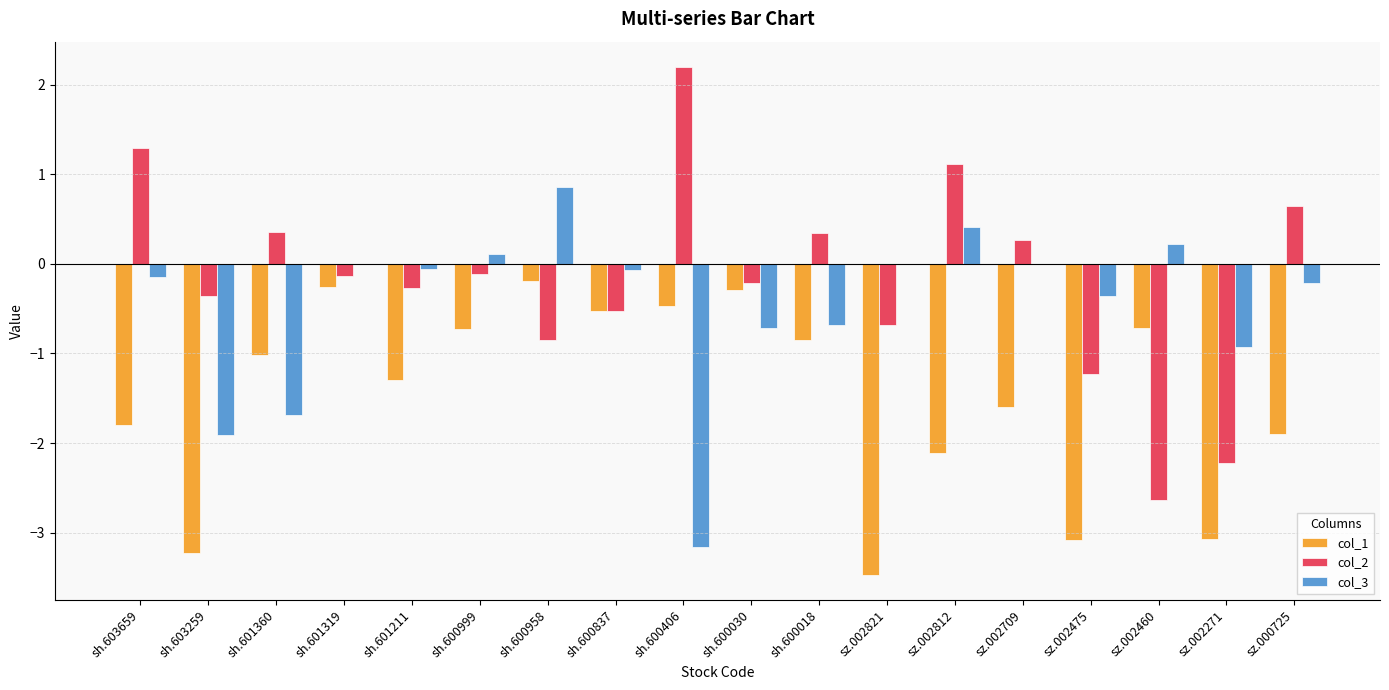

The col_3 series shows 0.4 at sz.002812. True or false?

True